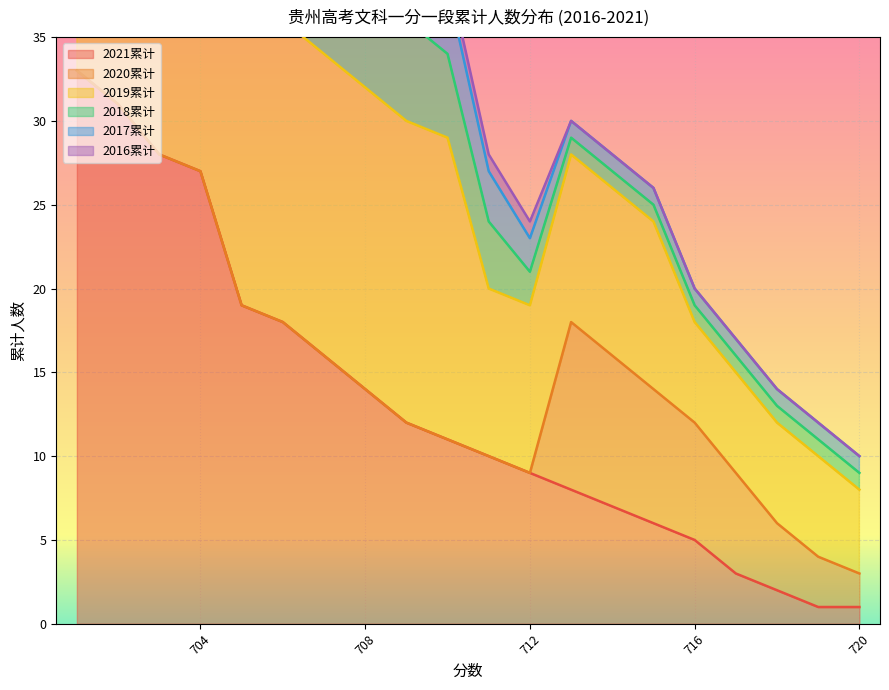

What is the maximum value for 2021累计?

33